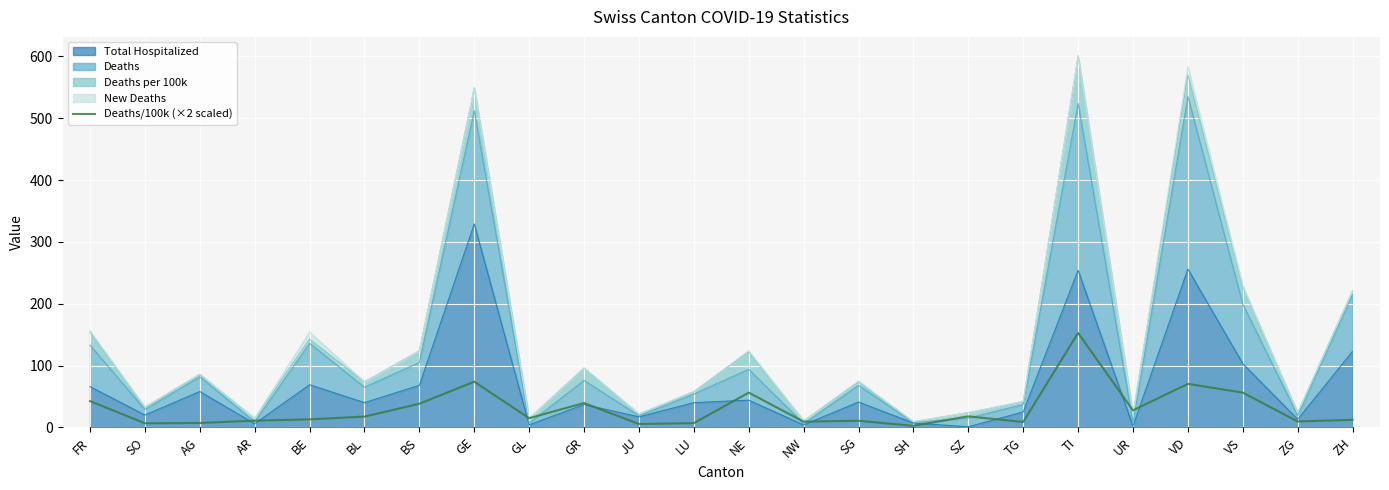

The chart shows a value of 152.7 at TI. True or false?

True